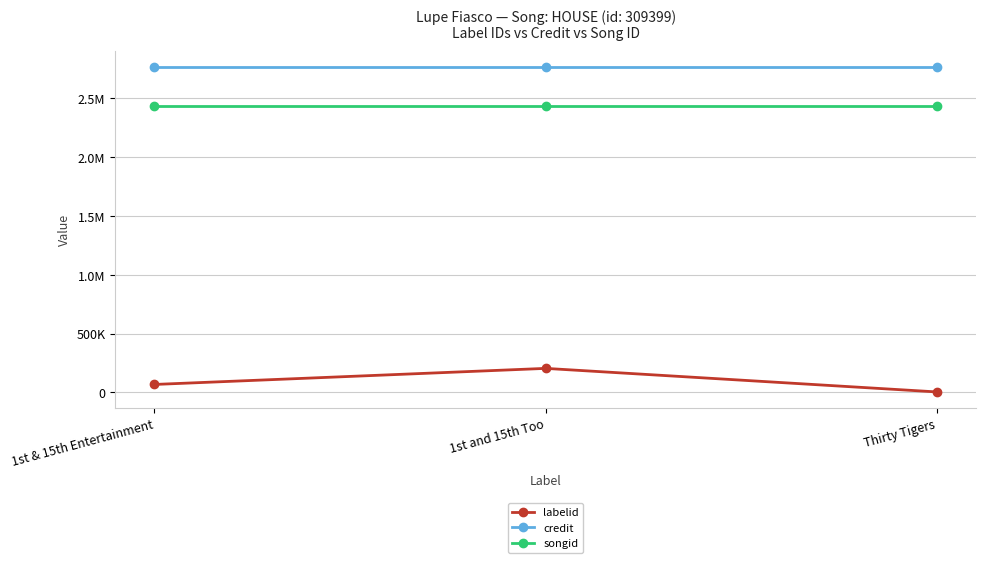

What position from the right is Thirty Tigers?

1